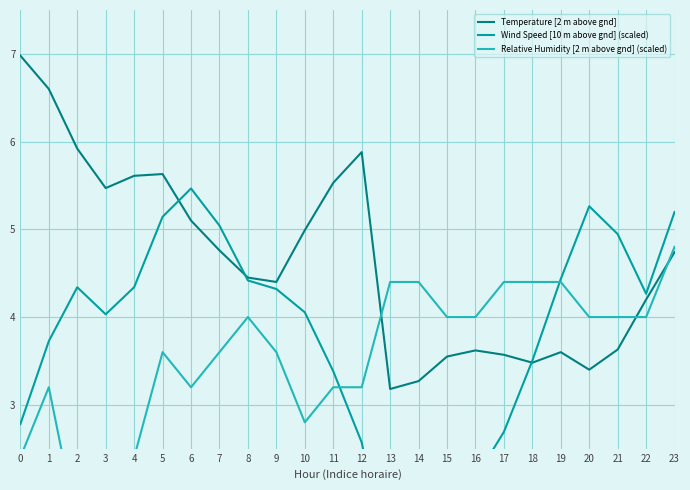

List the series in order of their peak value, lowest first.

Relative Humidity [2 m above gnd] (scaled), Wind Speed [10 m above gnd] (scaled), Temperature [2 m above gnd]